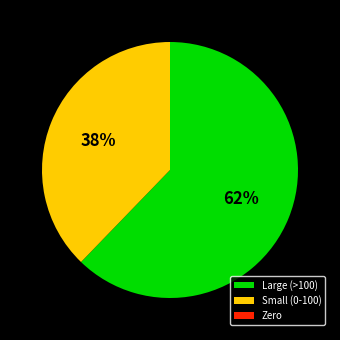

What is the largest slice in the pie chart?

Large (>100)